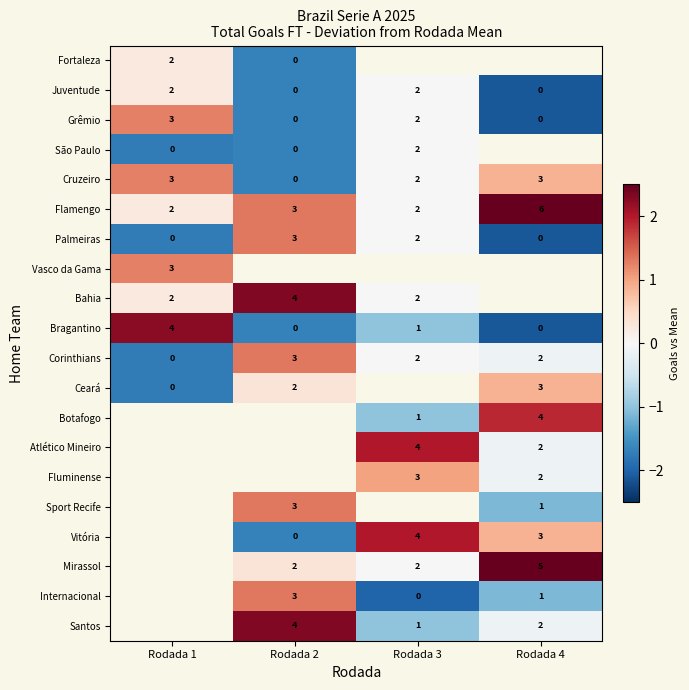

What is the sum of all Cruzeiro values?

0.4